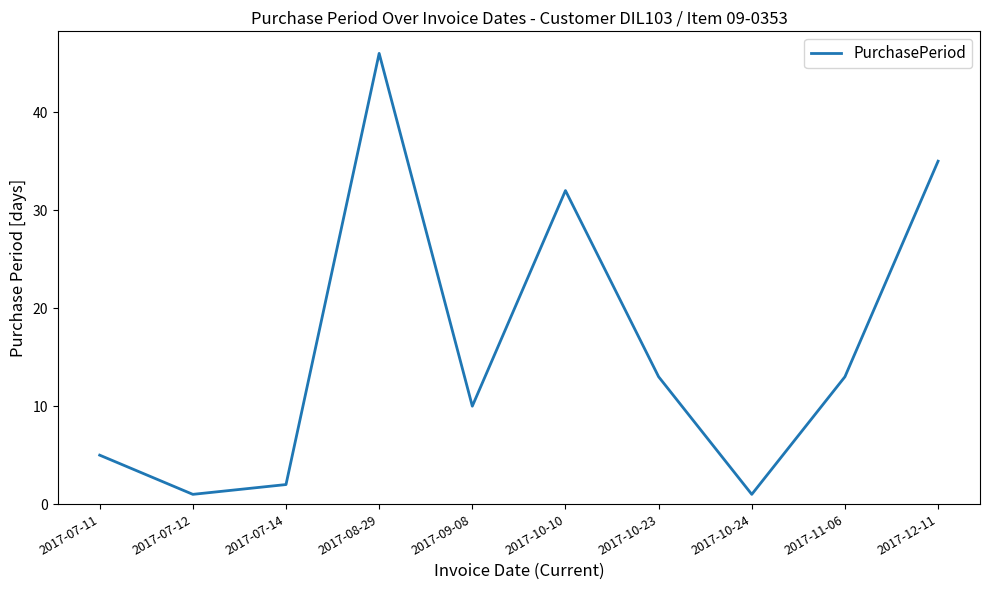

Reading left to right, what are all the values shown in this chart?

5	1	2	46	10	32	13	1	13	35